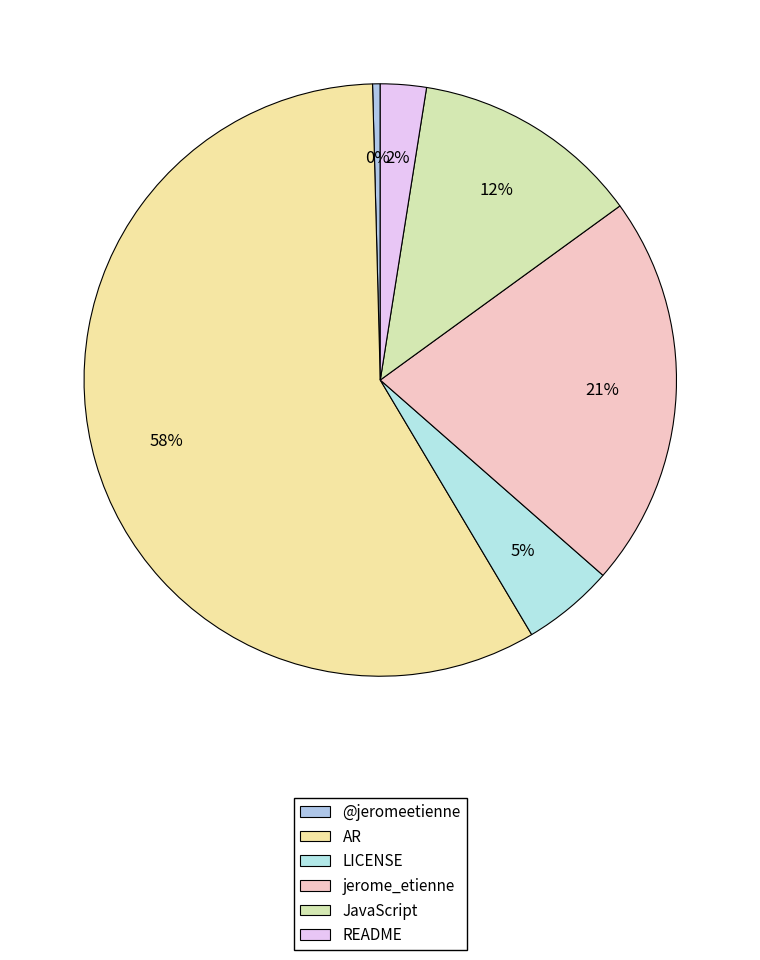

What is the majority slice?

AR